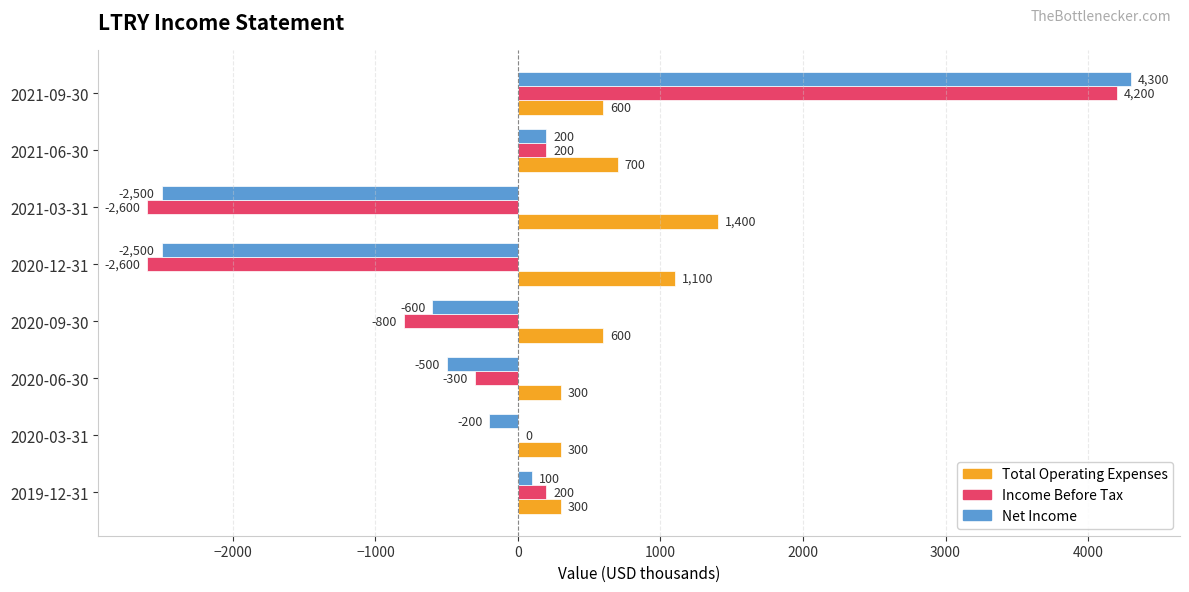

What is the sum of the Income Before Tax values at 2020-12-31 and 2020-03-31?

-2600